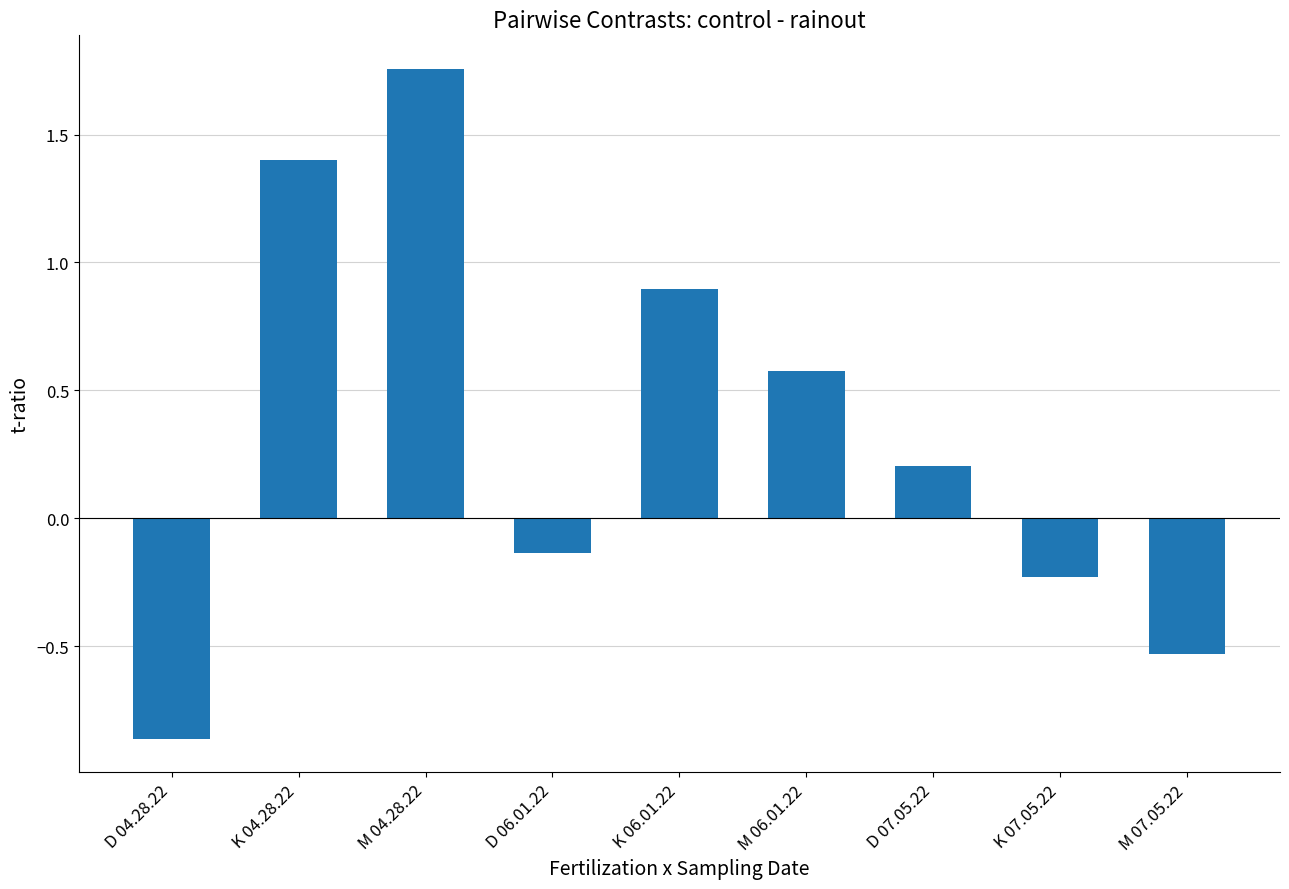

At which category does the chart reach its peak across all series?

M 04.28.22